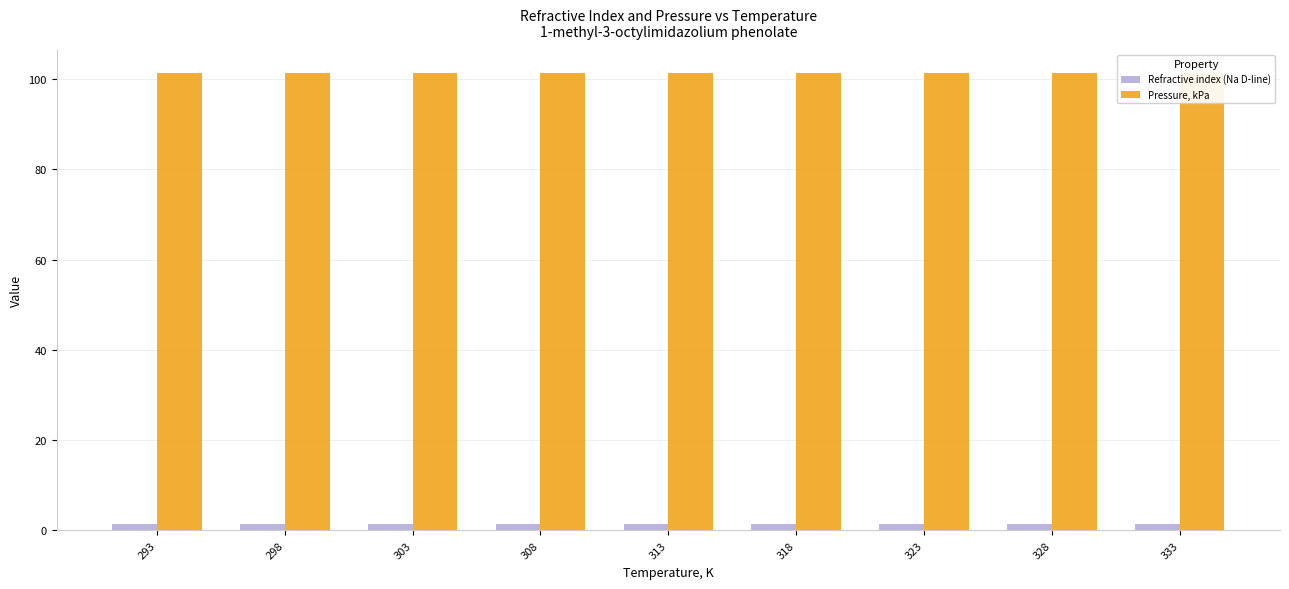

Which series changed the most between 293 and 313?

Refractive index (Na D-line)